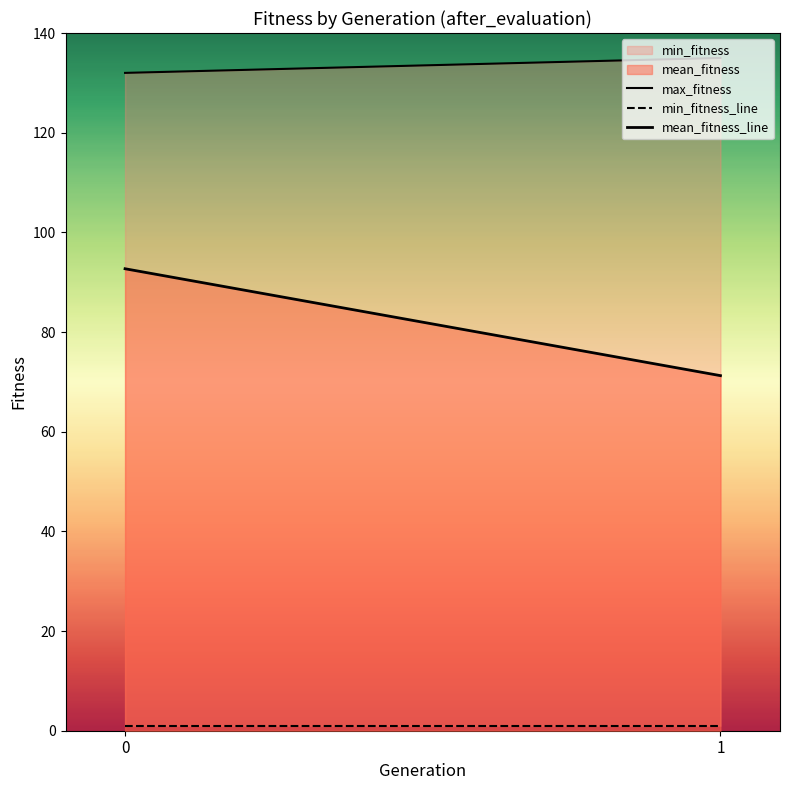

Reading right to left, transcribe all the data shown in this chart.

max_fitness: 1=135.0	0=132.0
min_fitness_line: 1=1.0	0=1.0
mean_fitness_line: 1=71.2	0=92.7